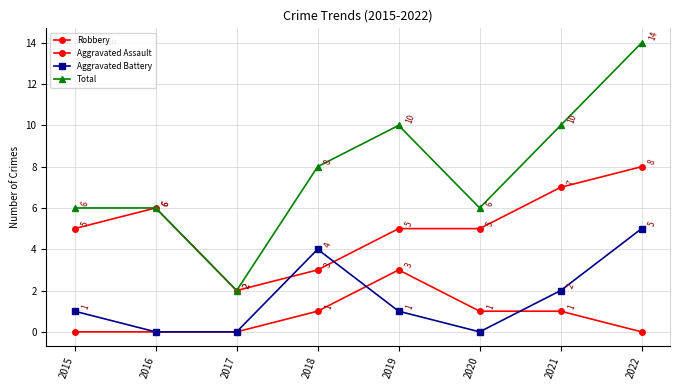

List the labels in order of Total value, largest first.

2022, 2019, 2021, 2018, 2015, 2016, 2020, 2017